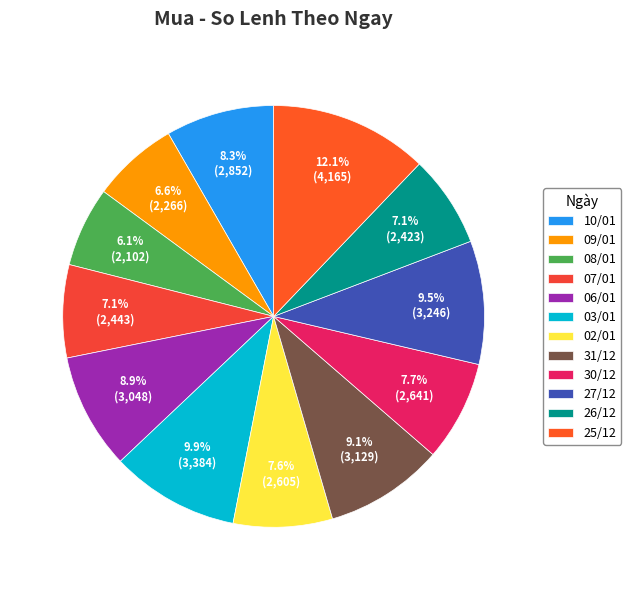

To the nearest percent, what percentage of the pie is 30/12?

8%